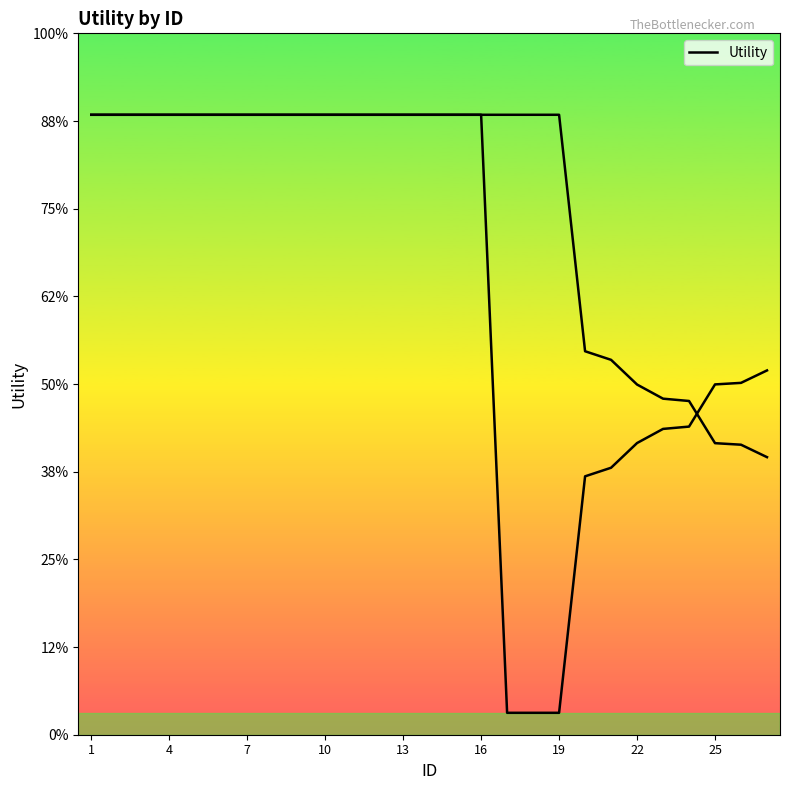

How many lines are shown in the chart?

1